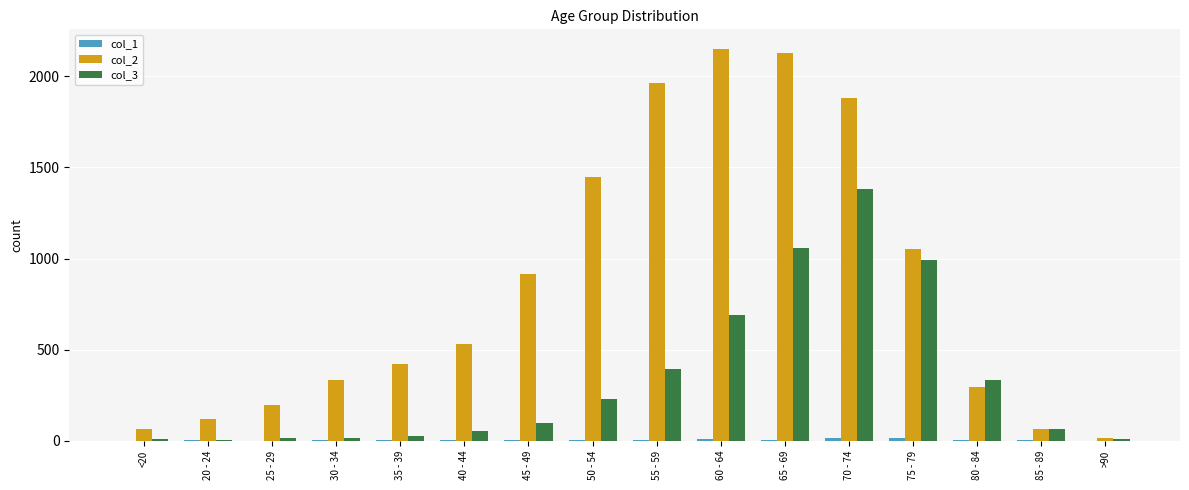

The value of col_2 at 65 - 69 is 2130. True or false?

True